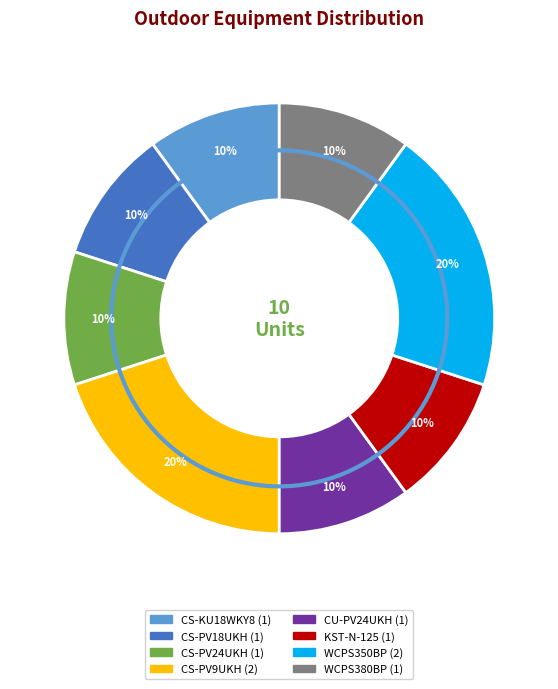

Is there a majority slice in this chart?

No